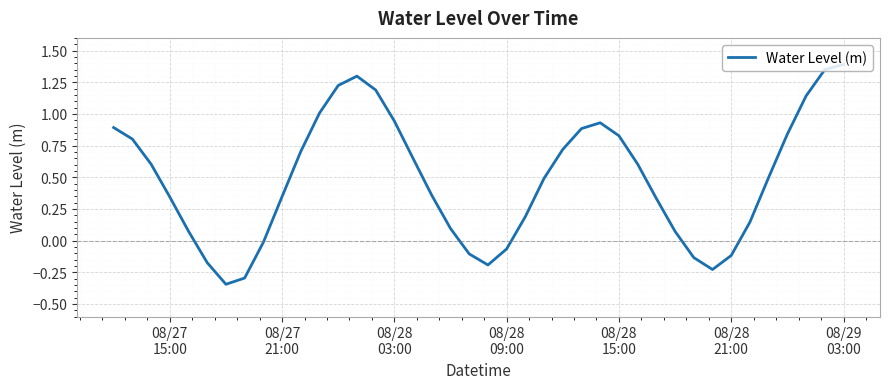

What is the greatest value displayed?

1.4